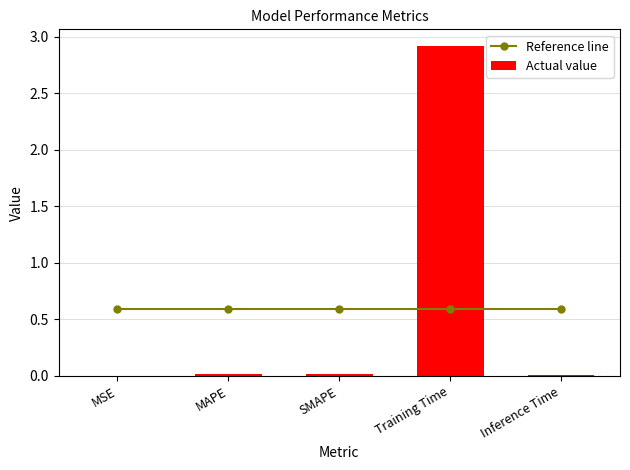

What is the sum of the Reference line values at MAPE and Inference Time?

1.2